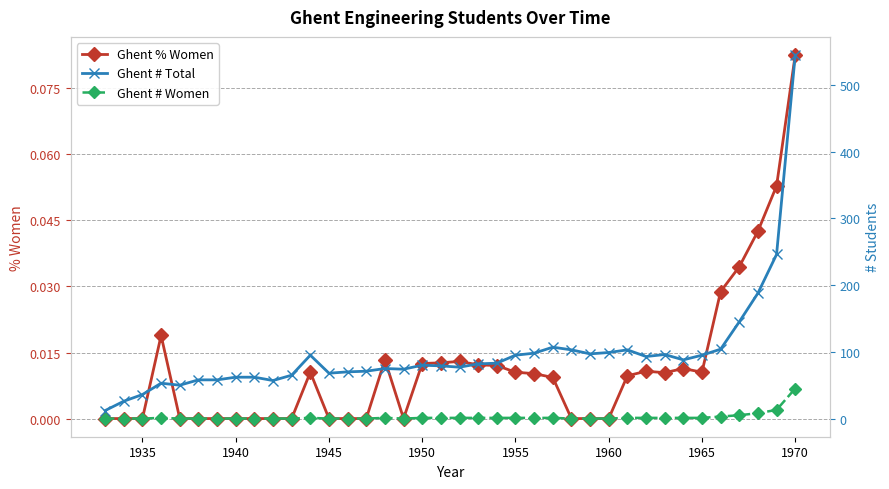

At which label does Ghent % Women reach its peak?

1970